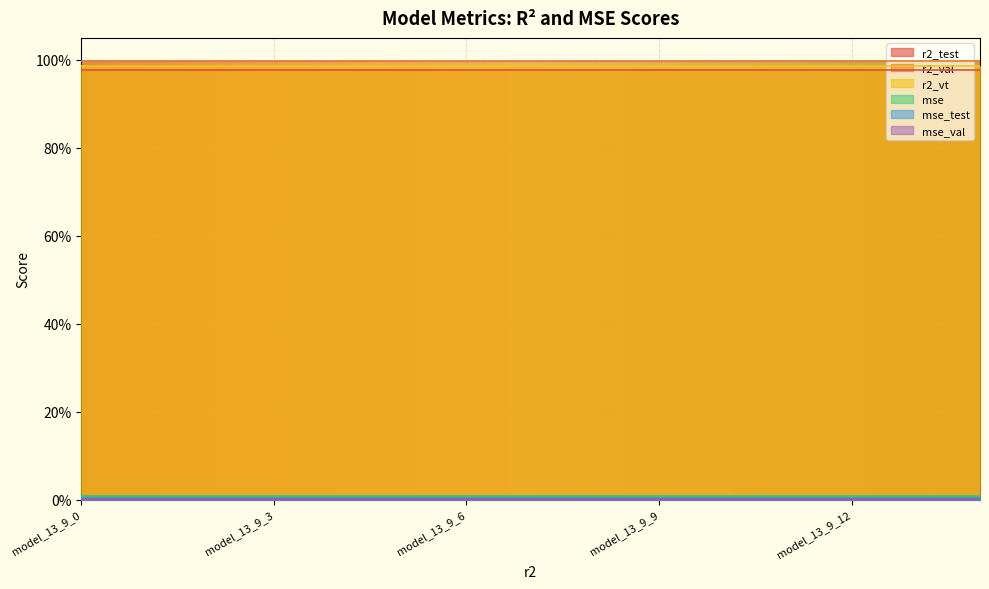

At which category is the sum across all series the highest?

model_13_9_0